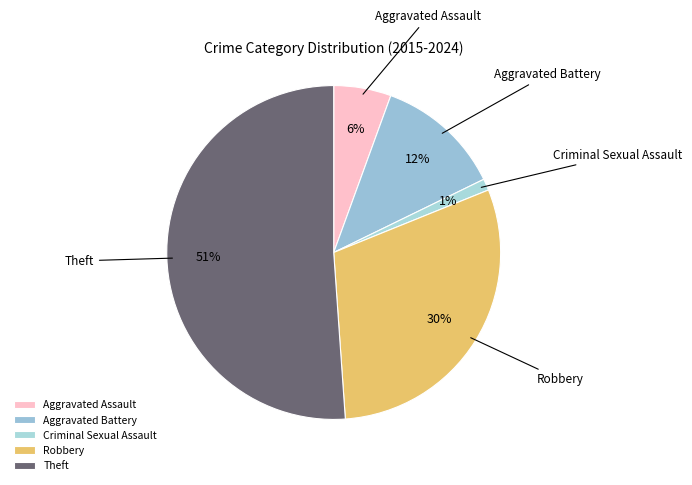

What percentage is the Aggravated Battery slice, to the nearest percent?

12%